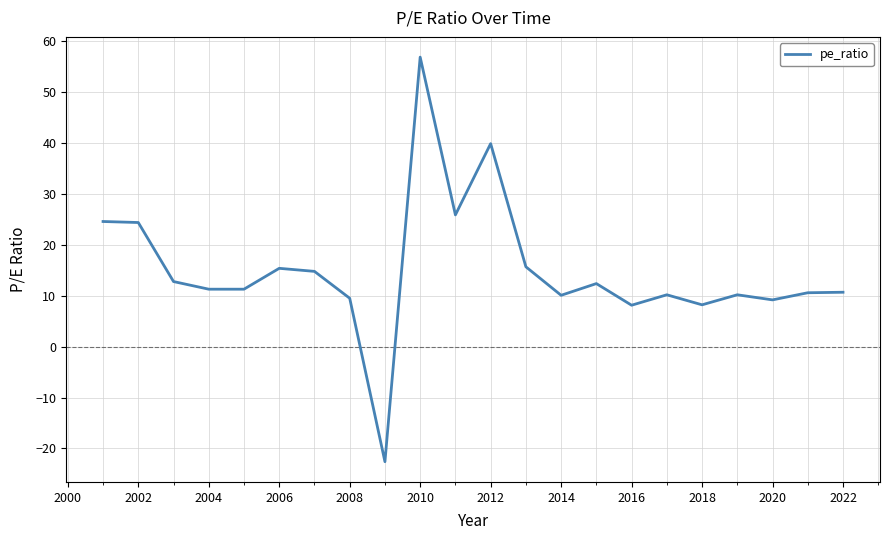

What is the difference between the maximum and minimum values?

79.5